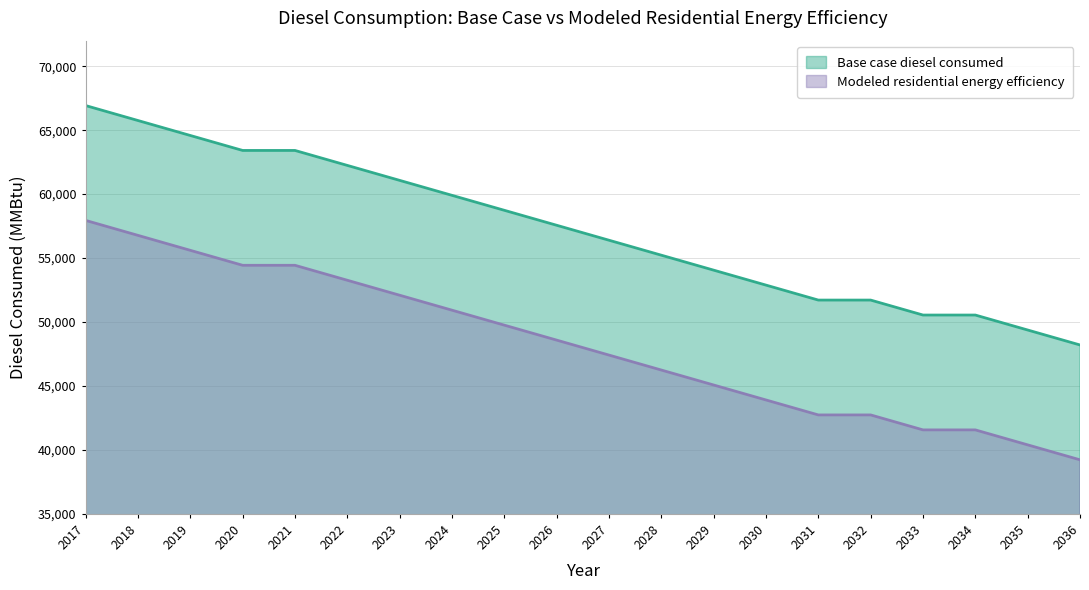

Reading left to right, extract all data points from this chart.

Base case diesel consumed: 66926.5	65756.5	64586.6	63416.6	63416.6	62246.6	61076.6	59906.7	58736.7	57566.7	56396.7	55226.8	54056.8	52886.8	51716.8	51716.8	50546.8	50546.8	49376.9	48206.9
Modeled residential energy efficiency: 57946.4	56776.4	55606.4	54436.5	54436.5	53266.5	52096.5	50926.5	49756.6	48586.6	47416.6	46246.6	45076.7	43906.7	42736.7	42736.7	41566.7	41566.7	40396.8	39226.8